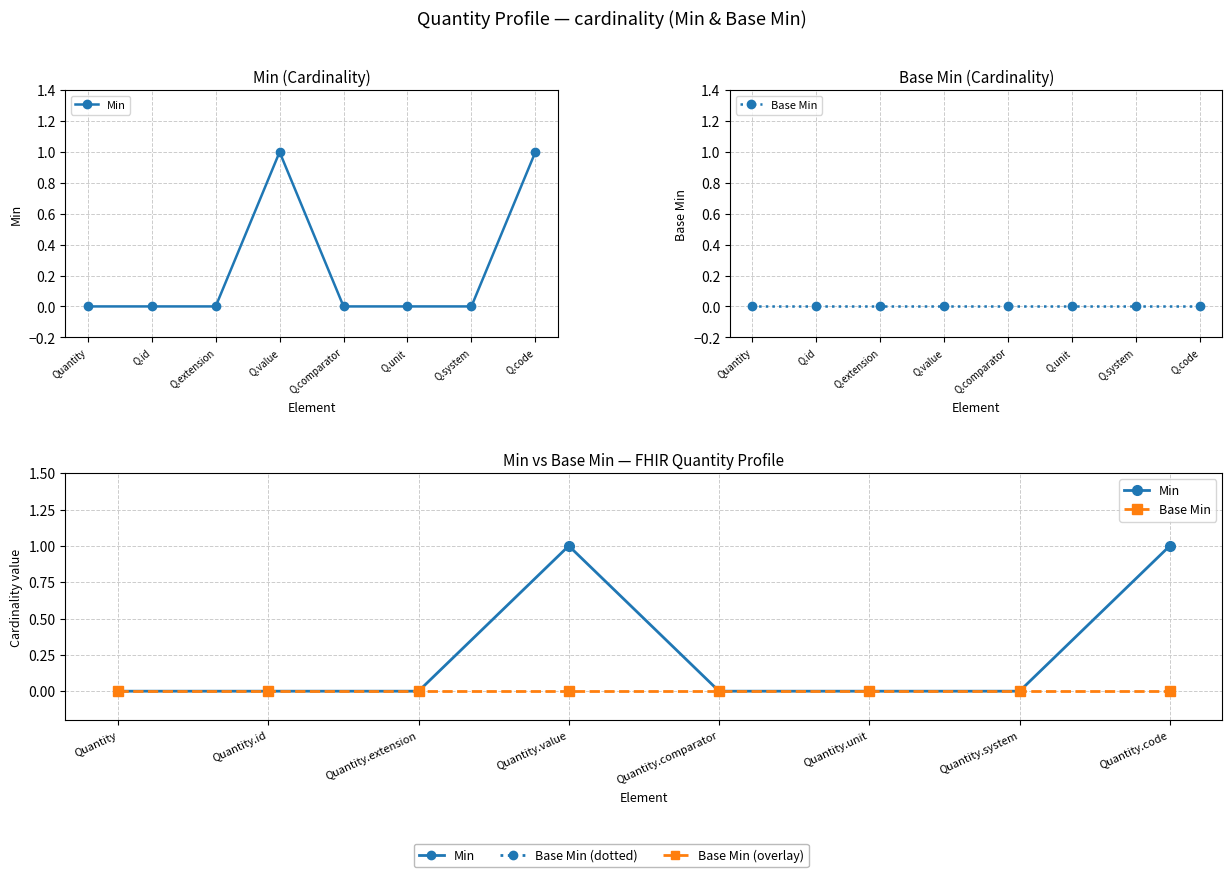

What is the sum of all Min values?

2